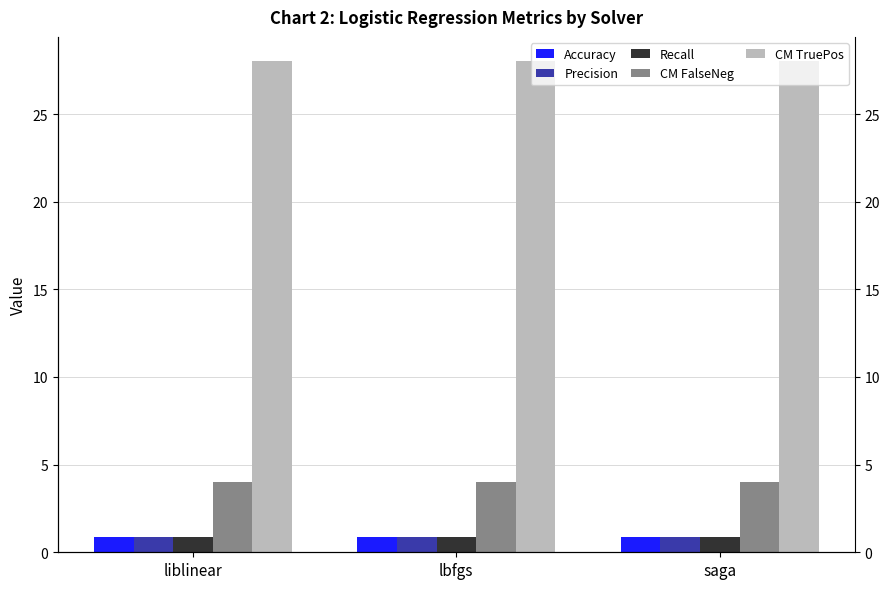

Which category has the lowest value across all series?

liblinear